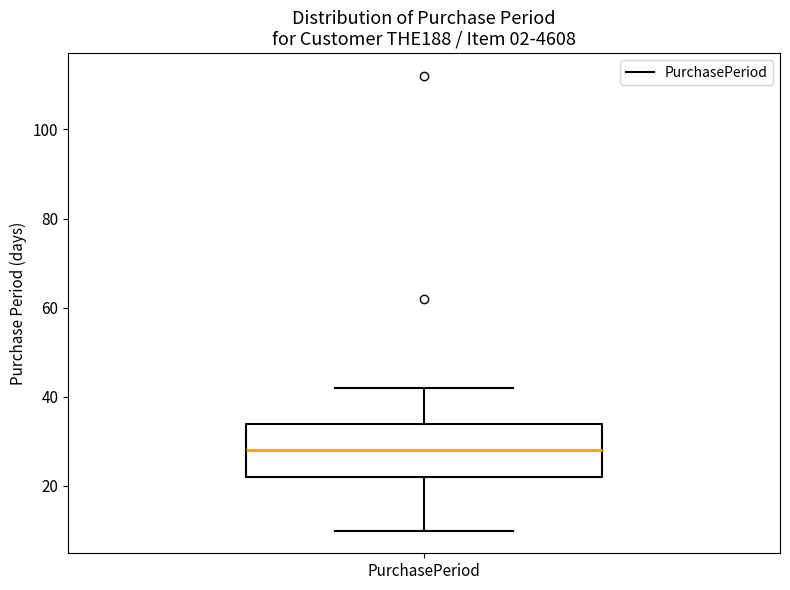

Read this box plot against the y-axis: the position of the median line, the range covered by the box, and the ends of both whiskers. The values are not printed on the chart, so give them approximately, as read against the axis.

median 28, box 22 to 34, whiskers 10 to 42